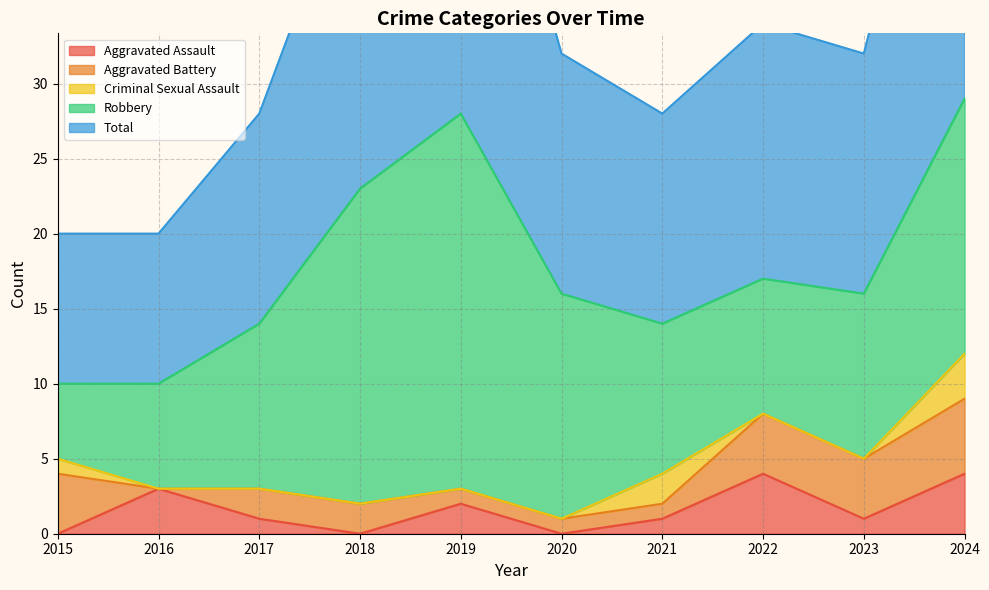

What is the sum of all Robbery values?

131